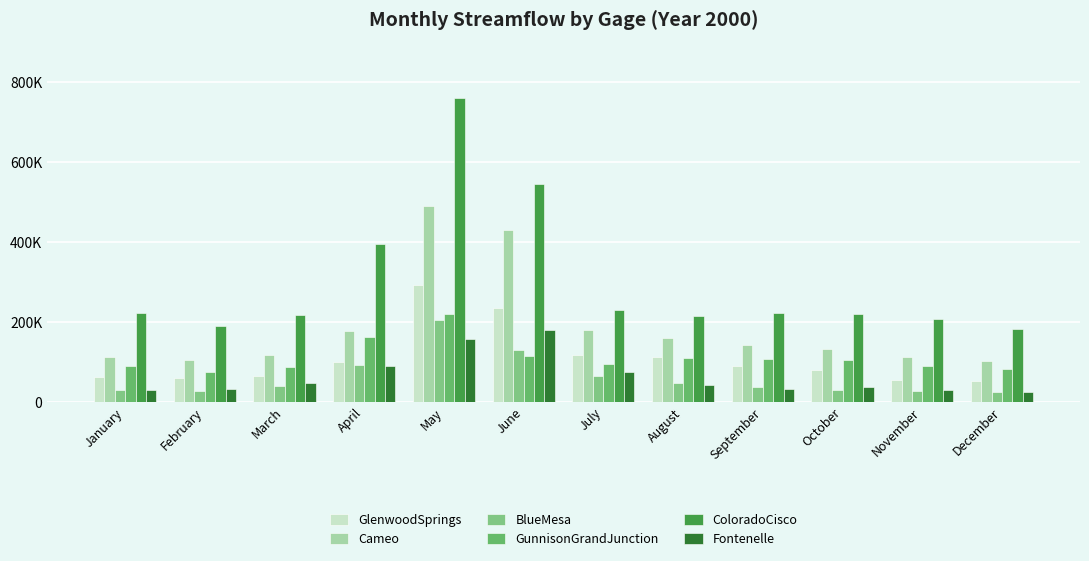

Reading left to right, transcribe all the data shown in this chart.

GlenwoodSprings: January=62676	February=59704	March=65153	April=98682	May=291451	June=234823	July=117152	August=111808	September=90934	October=79676	November=55351	December=51015
Cameo: January=111729	February=104390	March=116172	April=177005	May=491048	June=429917	July=179484	August=160106	September=143147	October=132734	November=111015	December=101058
BlueMesa: January=28936	February=27746	March=40507	April=93111	May=205582	June=128781	July=65267	August=45975	September=37966	October=28923	November=27997	December=24929
GunnisonGrandJunction: January=88483	February=74083	March=87055	April=163537	May=220542	June=115498	July=93481	August=110261	September=107048	October=104906	November=89693	December=82770
ColoradoCisco: January=221296	February=189719	March=217289	April=394830	May=760284	June=545395	July=230043	August=215921	September=223458	October=218936	November=206579	December=181428
Fontenelle: January=30537	February=31422	March=48331	April=89534	May=156797	June=179143	July=73945	August=42204	September=31520	October=37810	November=28691	December=25599